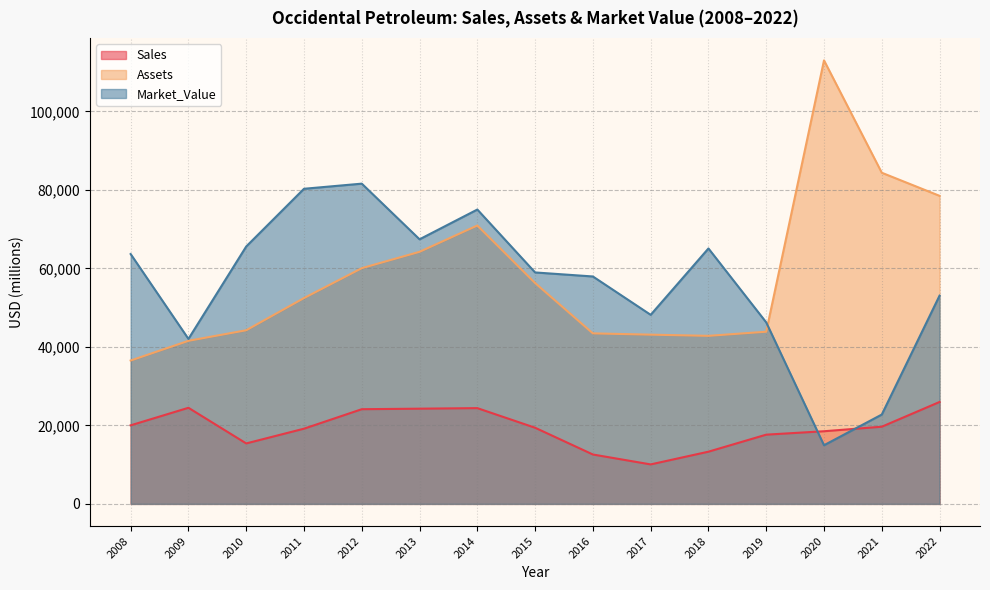

Which series has the widest spread of values?

Assets